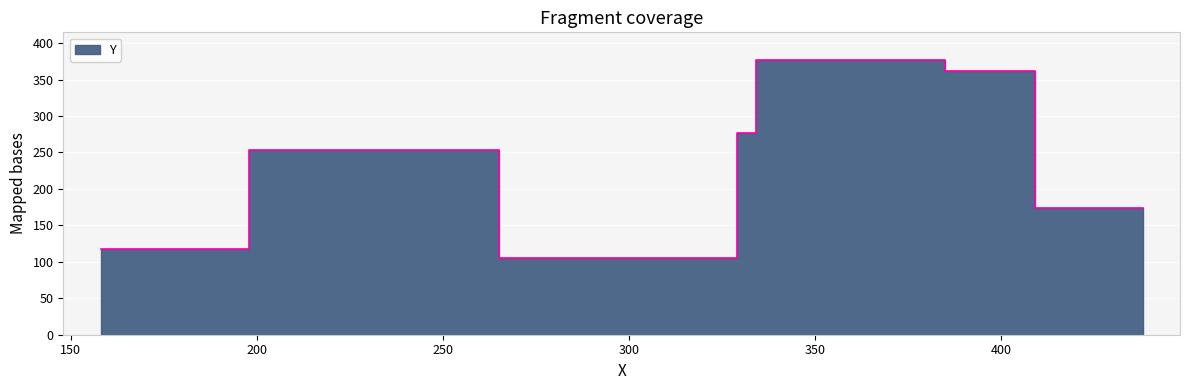

Reading left to right, extract all data points from this chart.

265=105	158=117	409=174	438=174	198=253	330=276	329=277	385=362	334=377